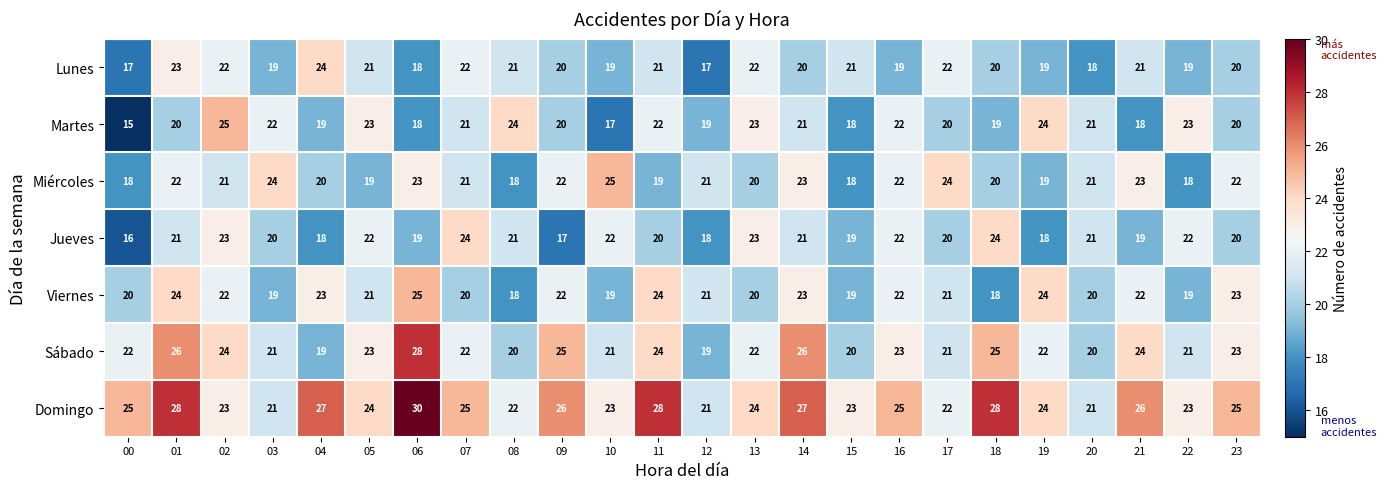

How many series are shown in this chart?

7